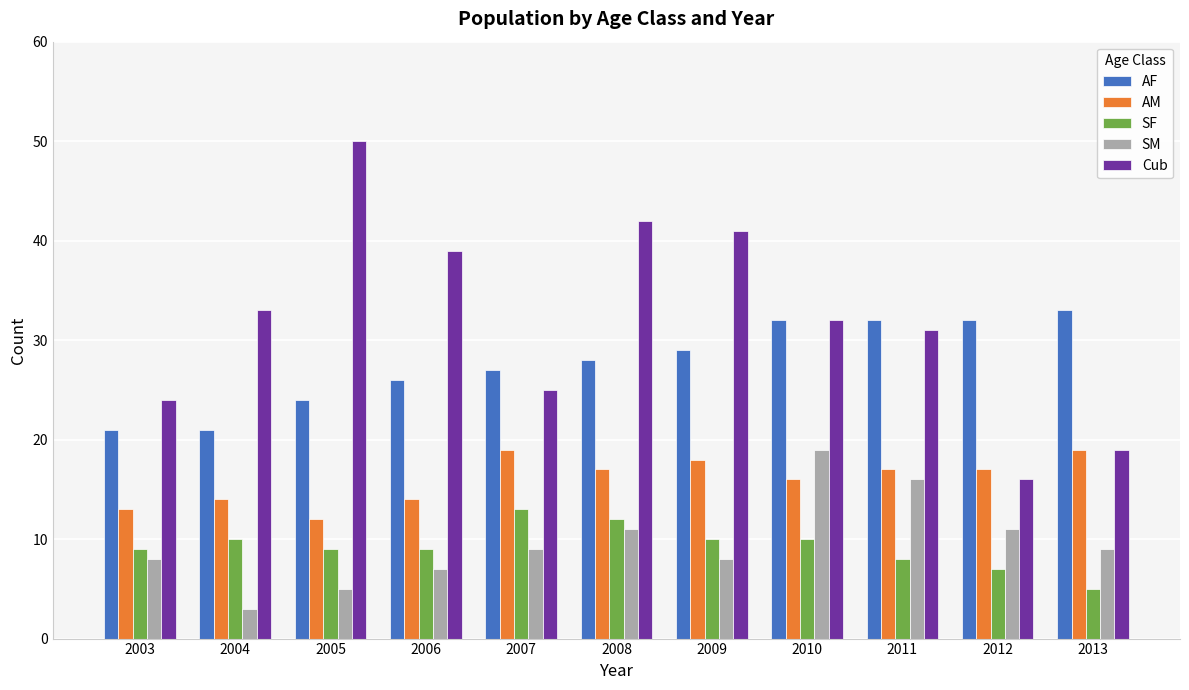

What is the sum of the SM values at 2005 and 2009?

13